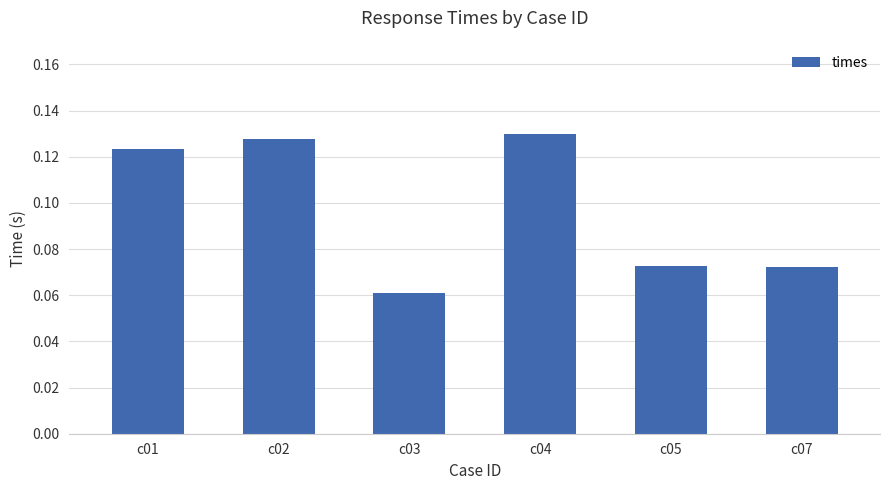

How many bars are there in total?

6